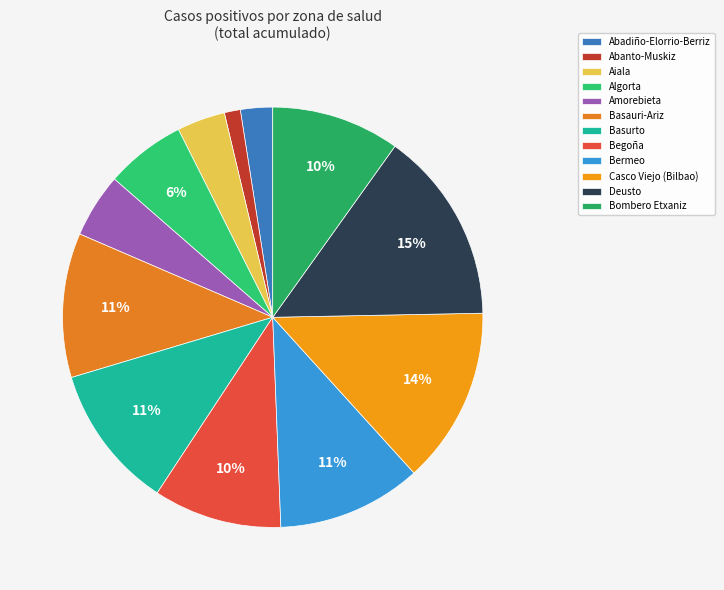

Which category has the biggest portion of the pie?

Deusto